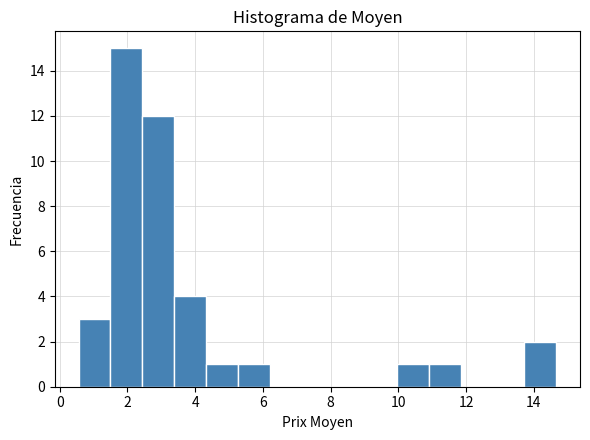

Which range on the x-axis has the tallest bar?

1.50 to 2.44